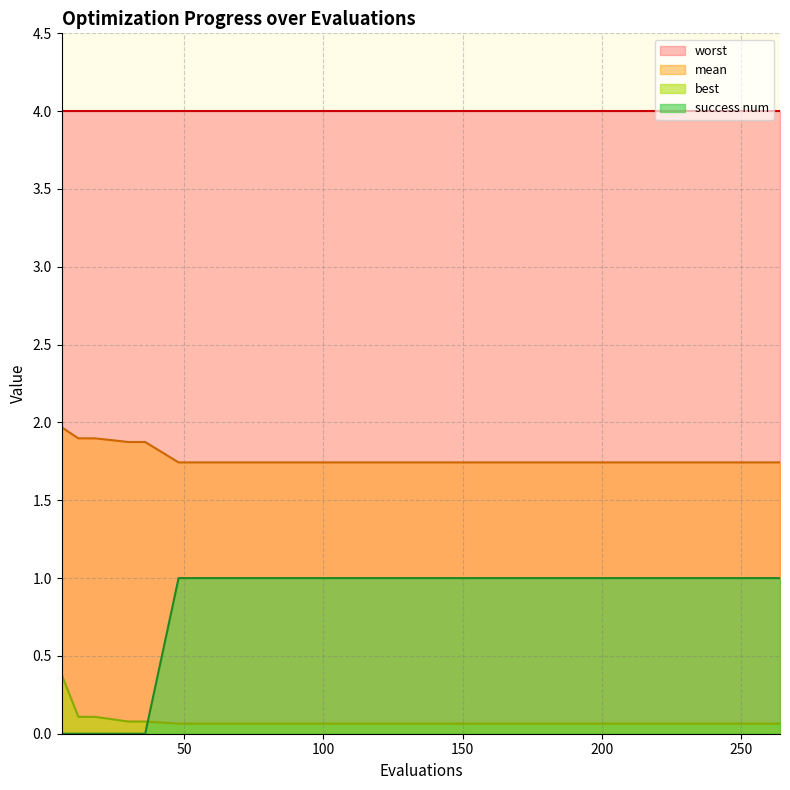

True or false: mean and best cross at least once.

False